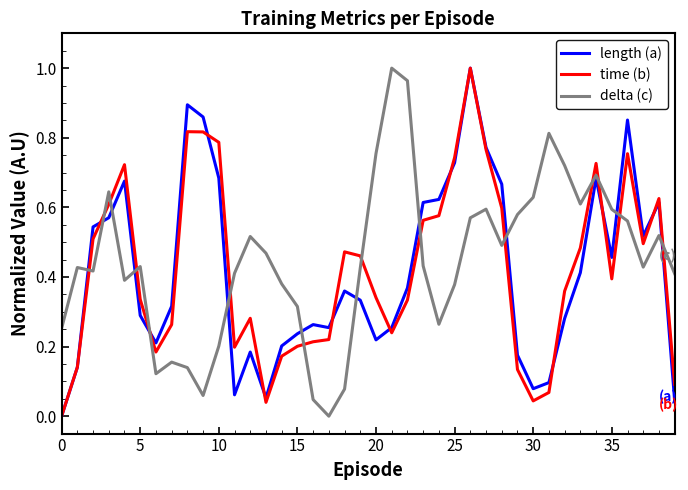

What are all the series names shown in the legend?

length (a), time (b), delta (c)